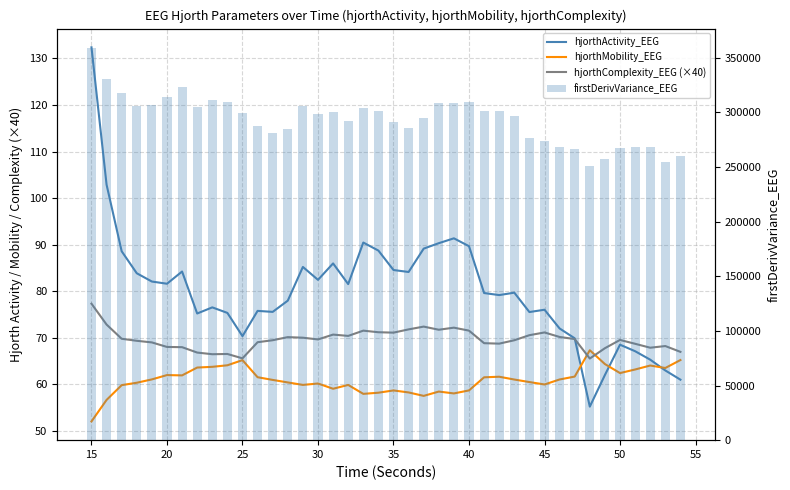

Are the bars grouped side by side (vs. stacked)?

Yes